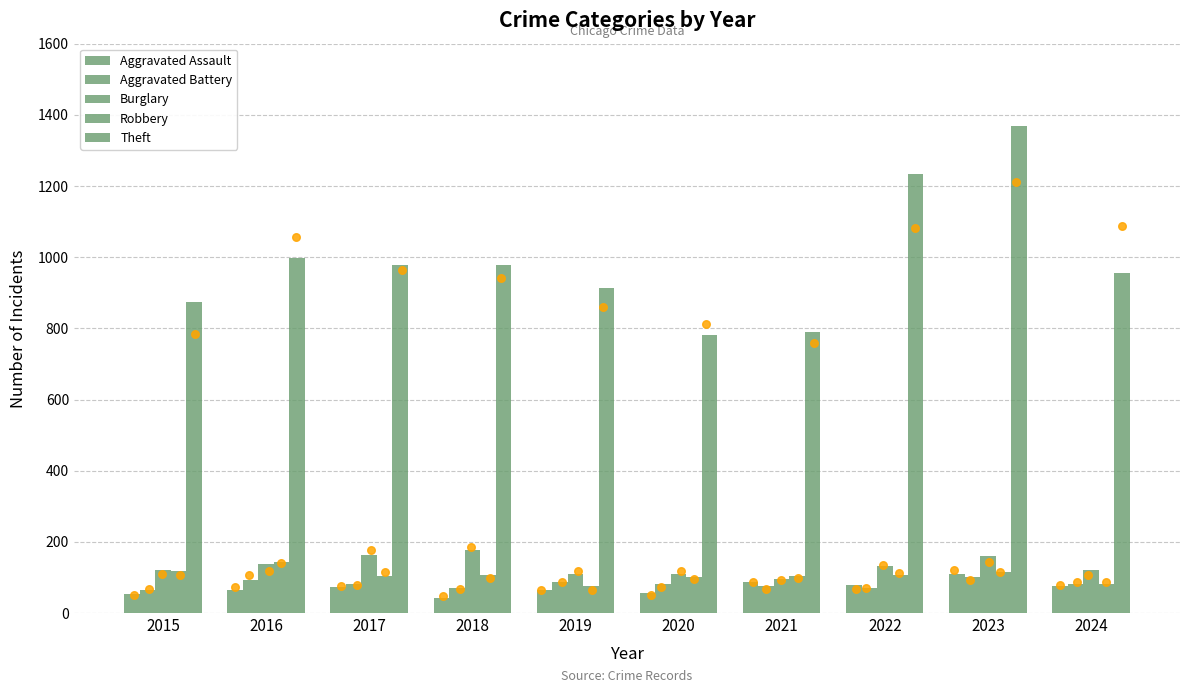

What are all the series names shown in the legend?

Aggravated Assault, Aggravated Battery, Burglary, Robbery, Theft